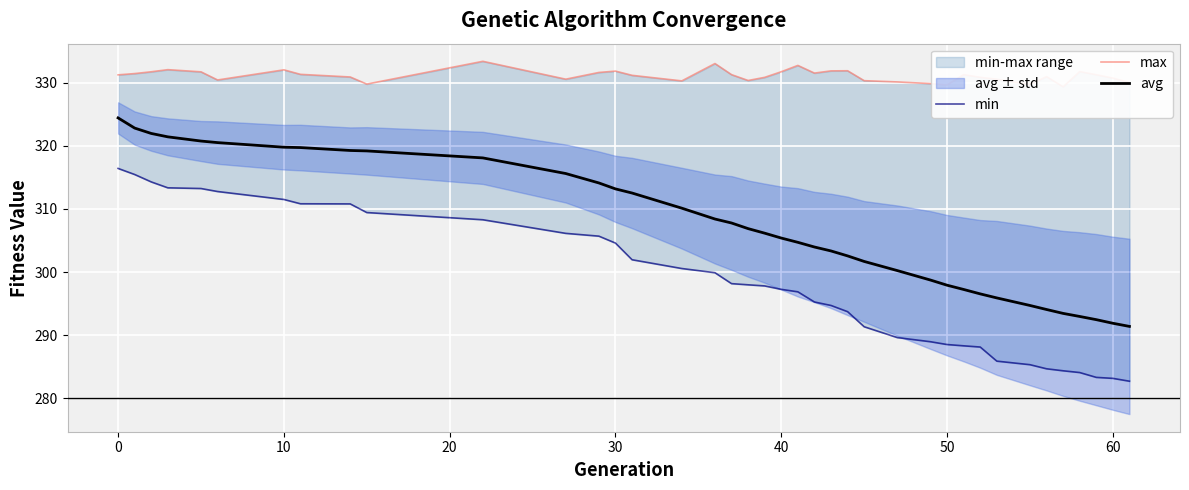

At 20, list the series in order from largest to smallest.

max, avg, min